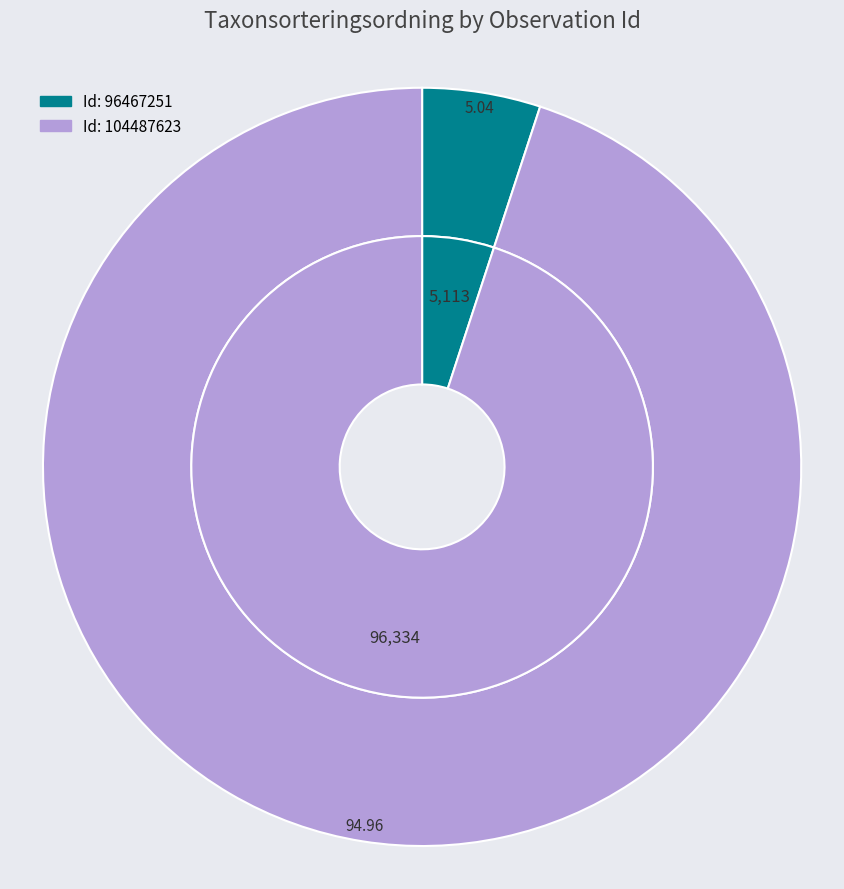

To the nearest percent, what is the difference between the largest and smallest slice percentages?

90%